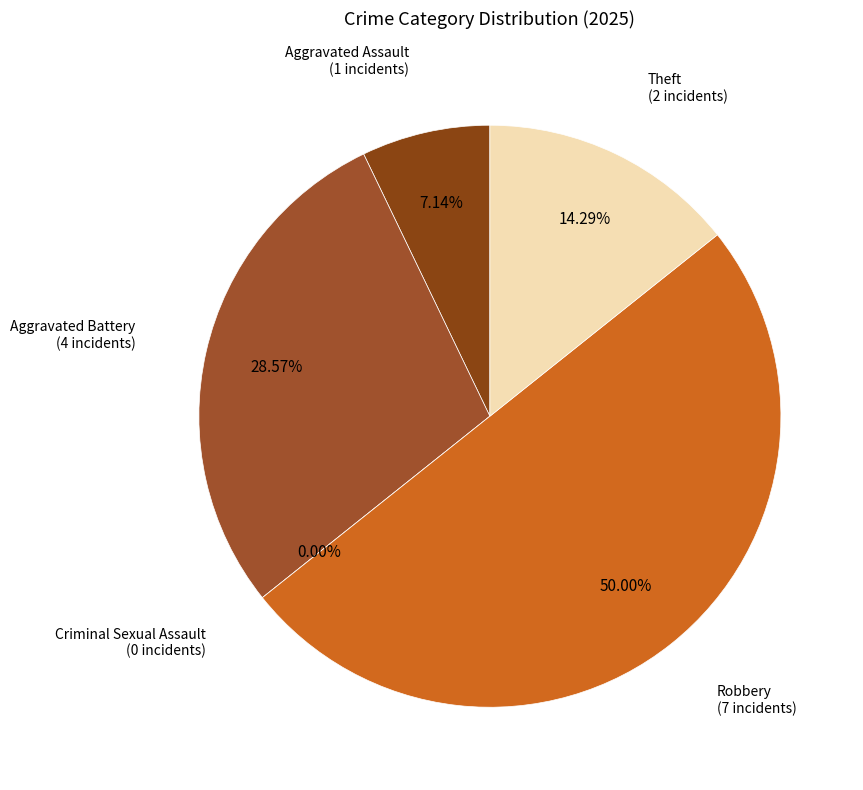

How many segments does this pie chart have?

5